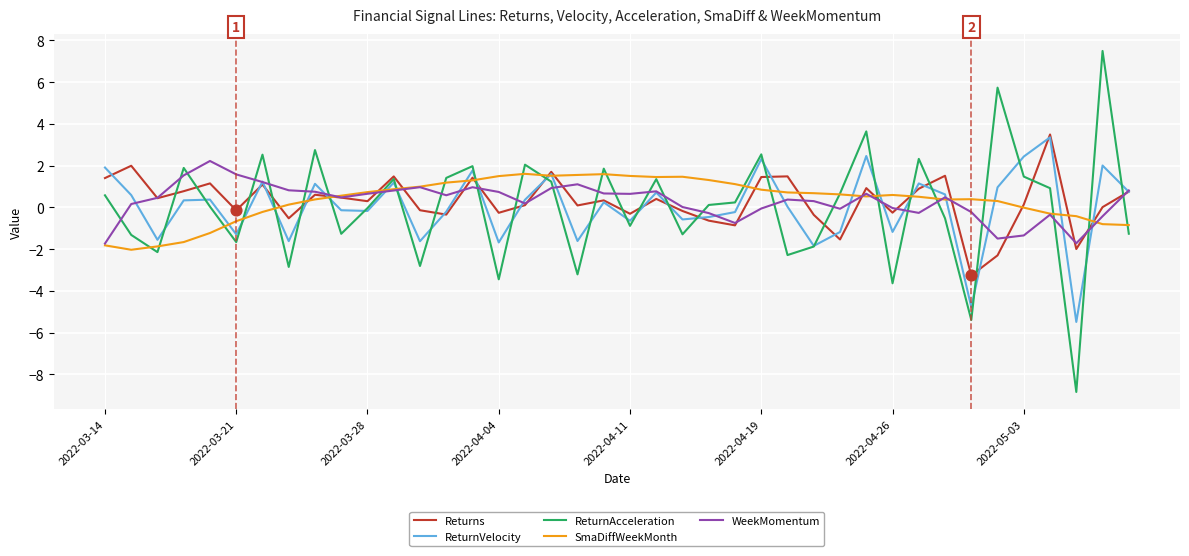

Which series has the largest range (max minus min)?

ReturnAcceleration